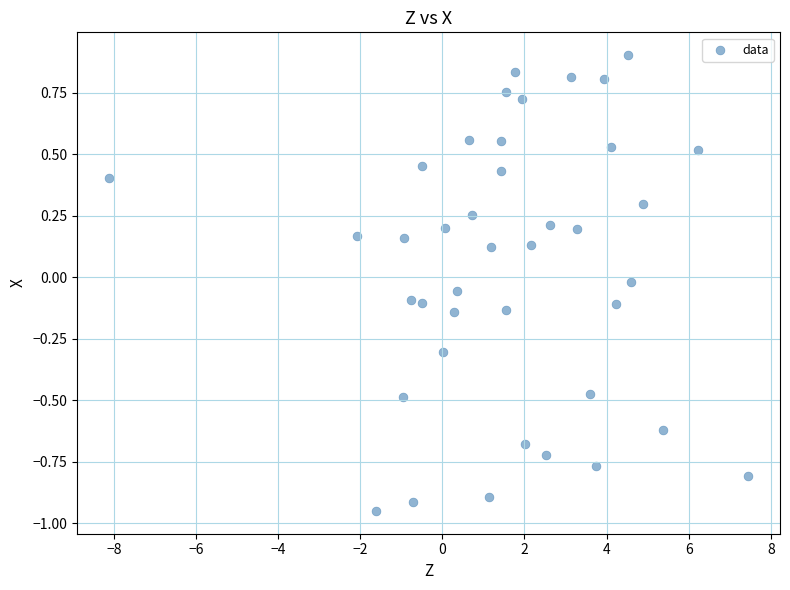

What is the range of Y values (max minus min)?

1.9